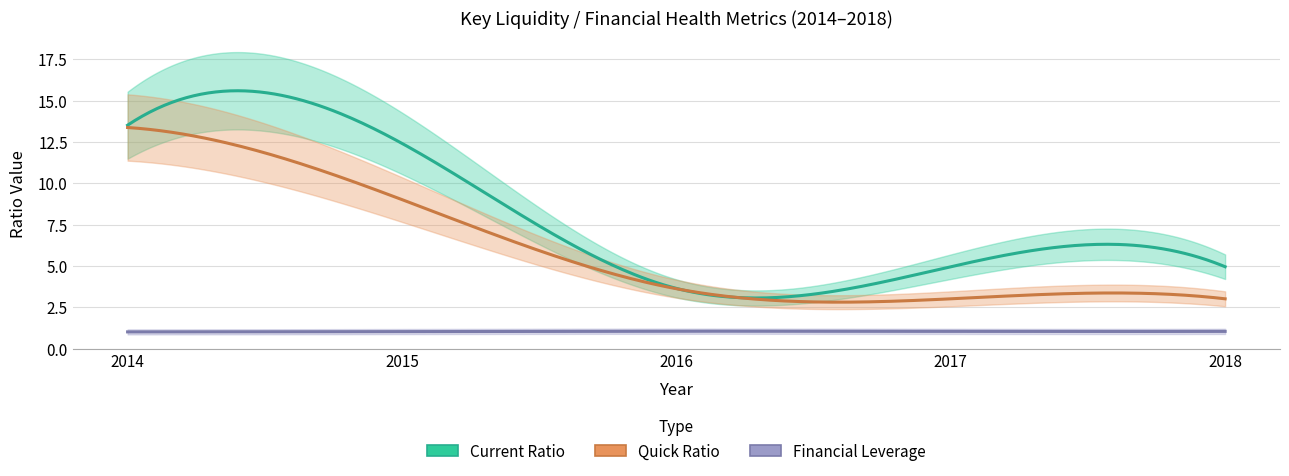

Reading left to right, what are all the values shown in this chart?

Current Ratio: 13.5	12.4	3.6	5.0	5.0
Quick Ratio: 13.4	9.0	3.6	3.0	3.0
Financial Leverage: 1.0	1.0	1.1	1.0	1.0